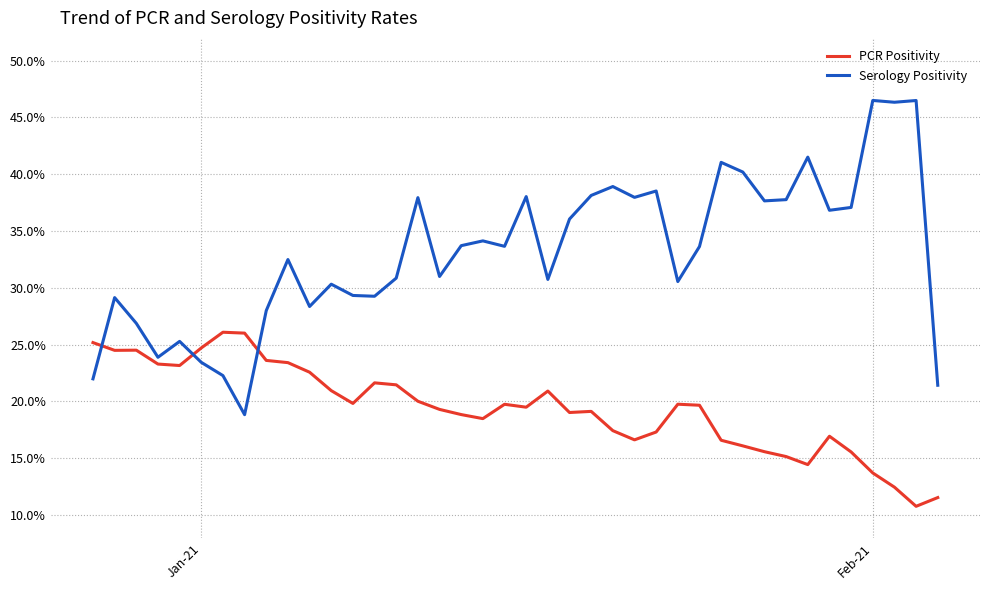

What are all the series names shown in the legend?

PCR Positivity, Serology Positivity